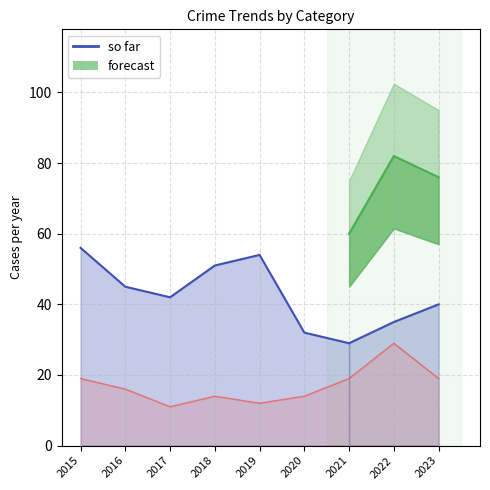

What is the difference between the maximum and minimum values in the Robbery series?

18